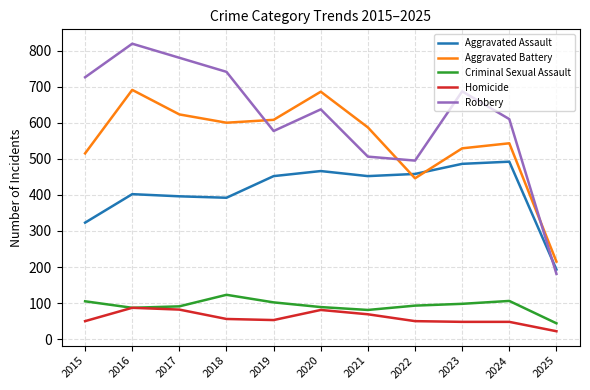

Is it true that Robbery equals 495 at 2022?

True